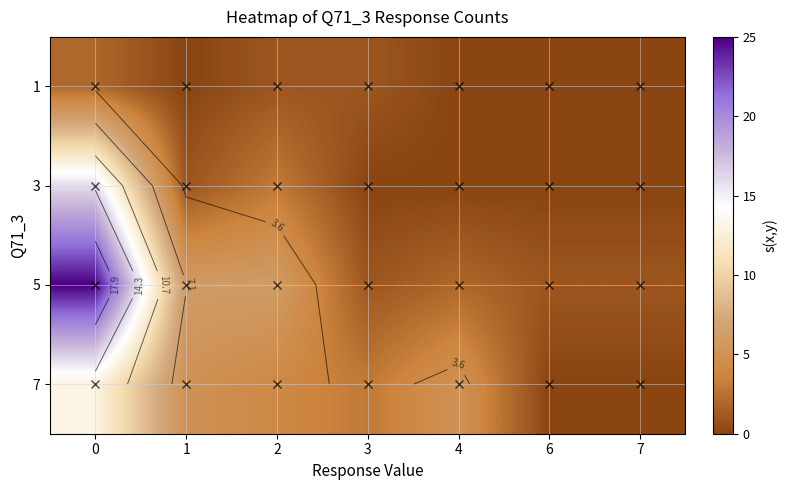

At 0, list the series in order from smallest to largest.

1, 7, 3, 5